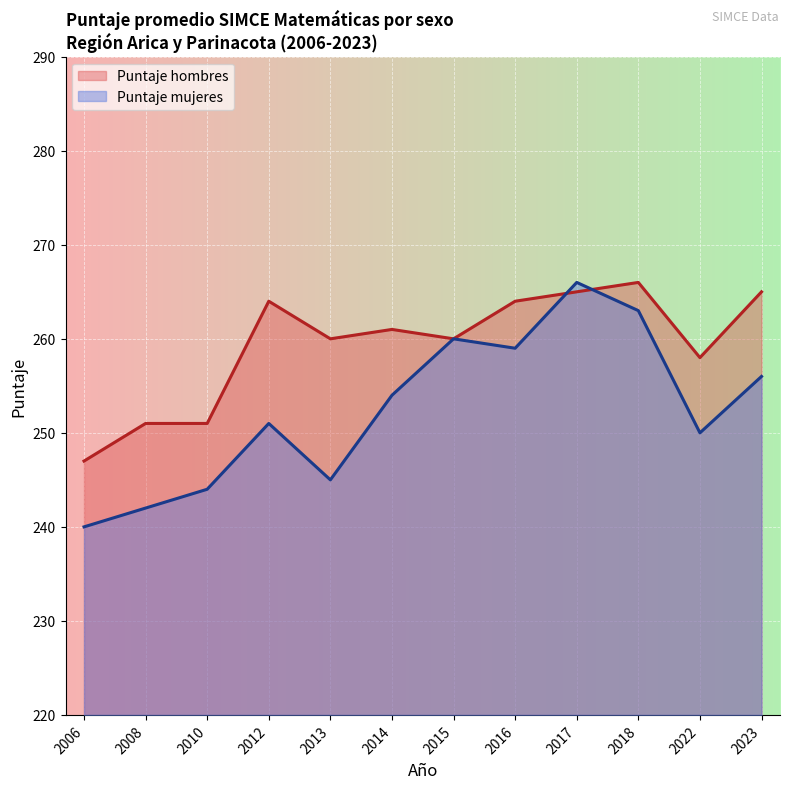

How many intersections are there between Puntaje hombres and Puntaje mujeres?

2